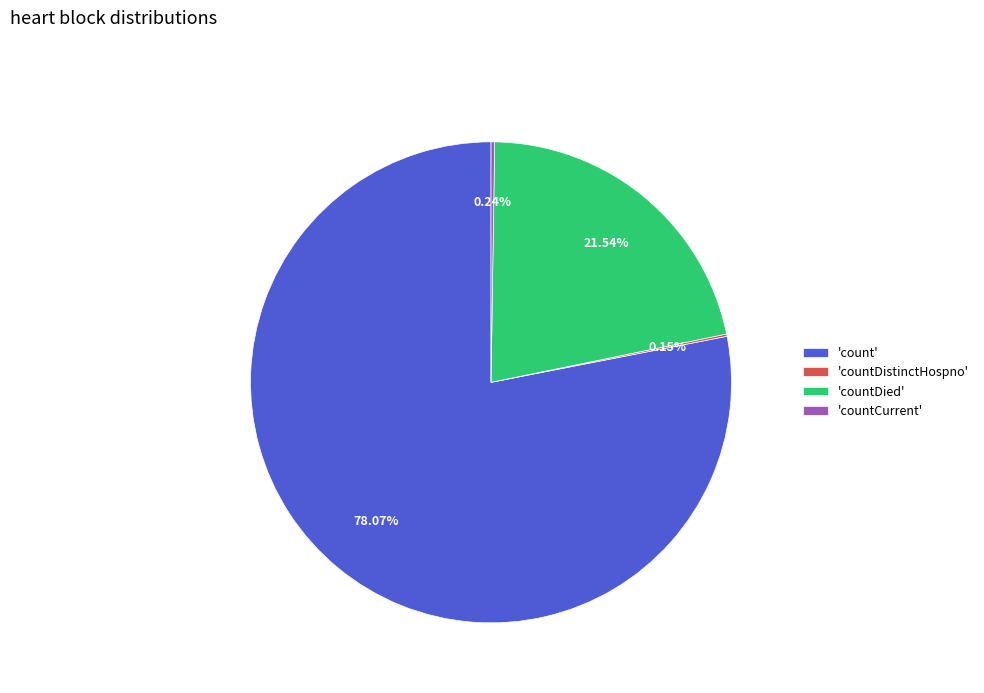

Is there any slice that represents more than half of the pie?

Yes